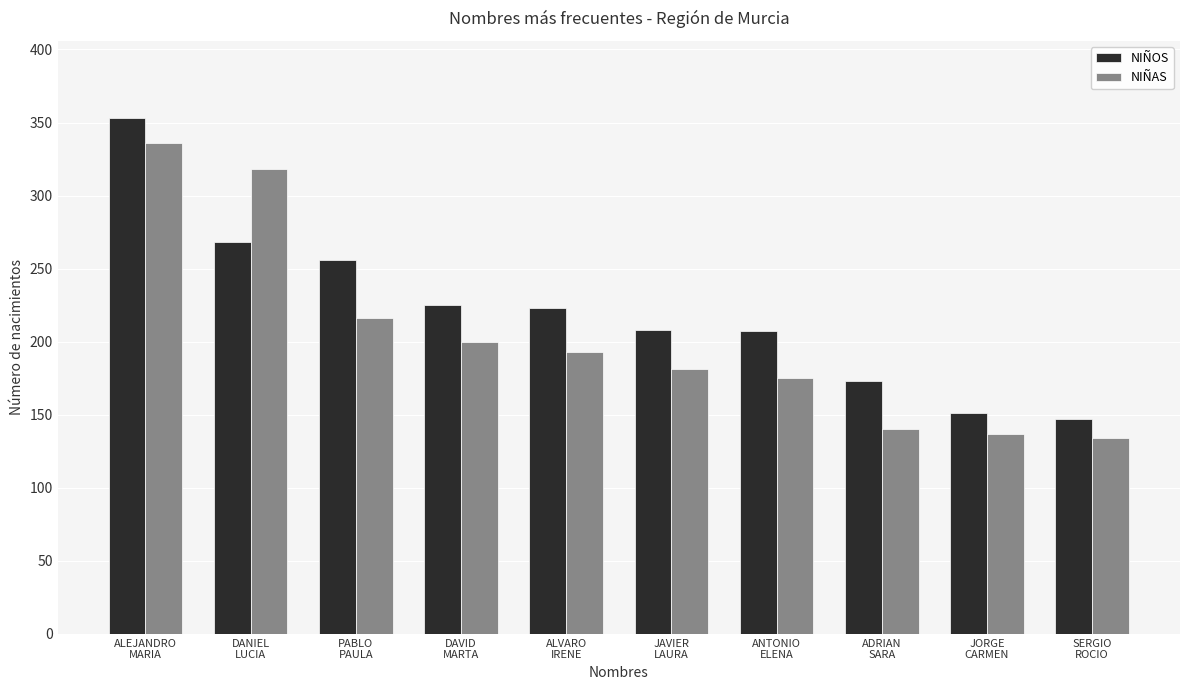

Which series has the largest total across all categories?

NIÑOS